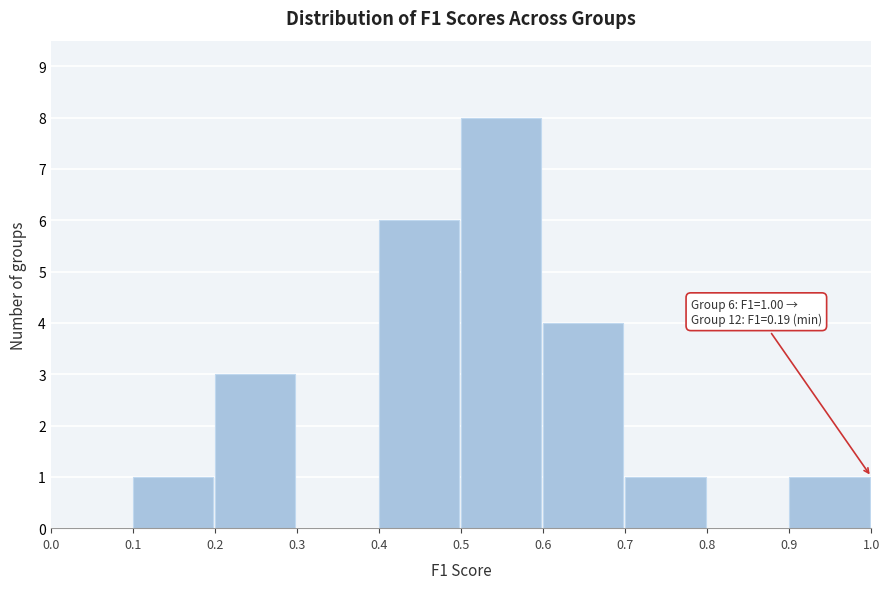

Which range on the x-axis has the tallest bar?

0.5 to 0.6